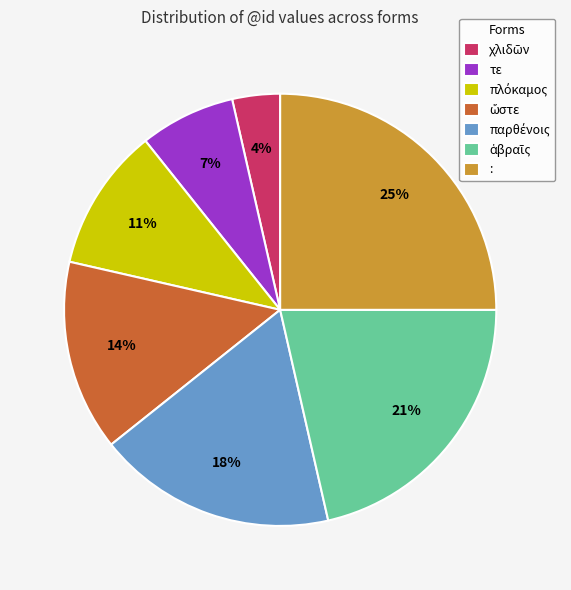

Which has a higher value, τε or :?

: